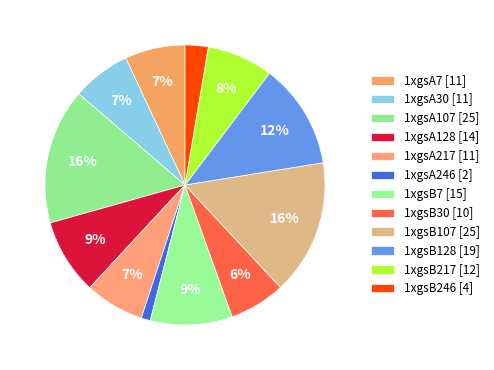

Rank the categories by value from lowest to highest.

1xgsA246, 1xgsB246, 1xgsB30, 1xgsA30, 1xgsA217, 1xgsA7, 1xgsB217, 1xgsA128, 1xgsB7, 1xgsB128, 1xgsB107, 1xgsA107